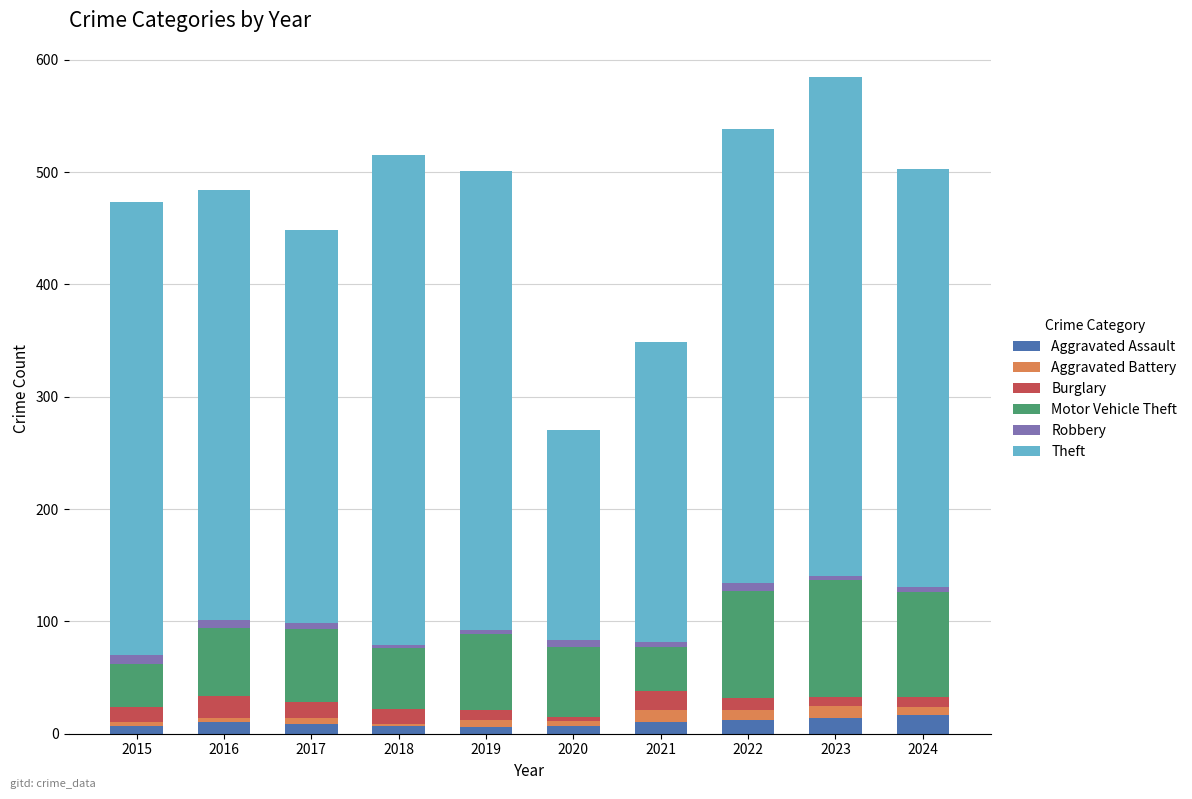

Is it true that Aggravated Assault equals 10 at 2016?

True